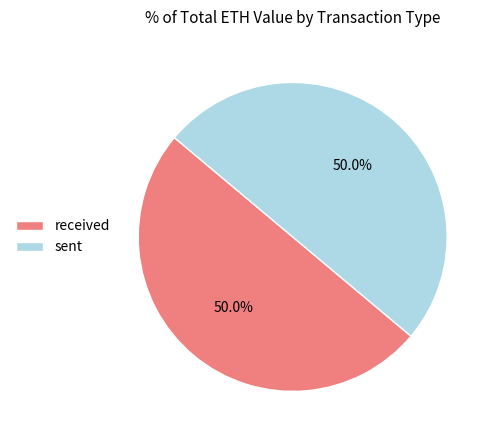

To the nearest percent, what portion does received represent?

50%